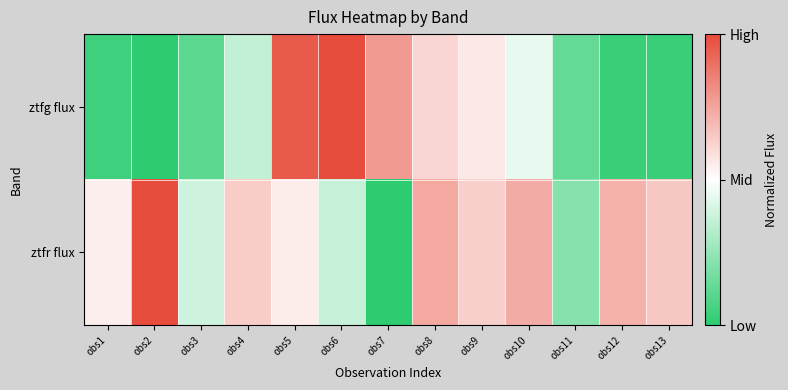

How many categories are shown in the chart?

13